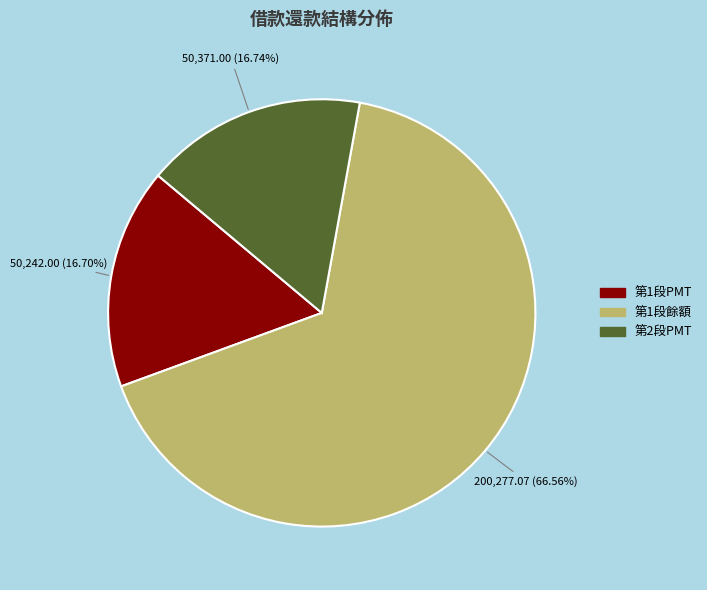

Which category has the biggest portion of the pie?

第1段餘額